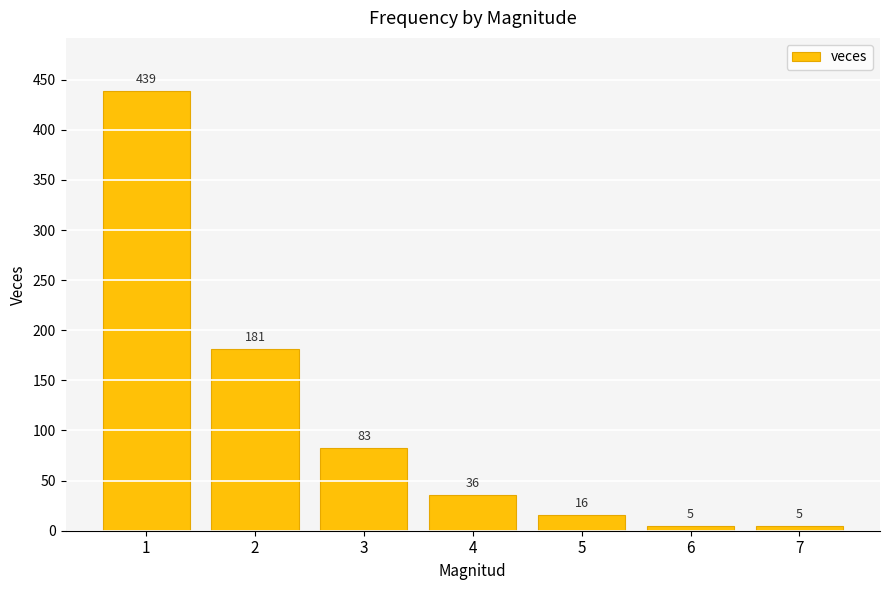

Does the chart contain stacked bars?

No